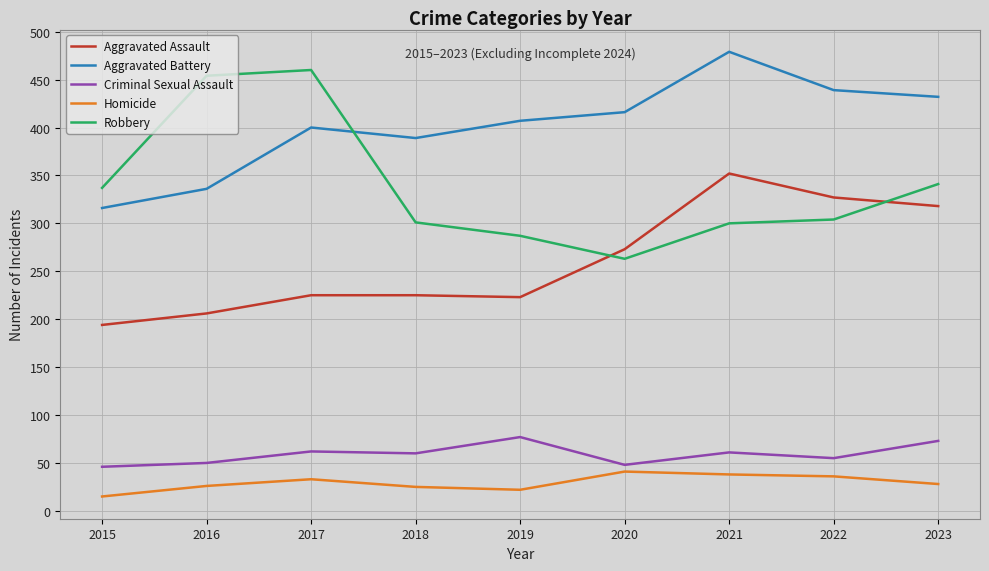

At which category is the sum across all series the highest?

2021